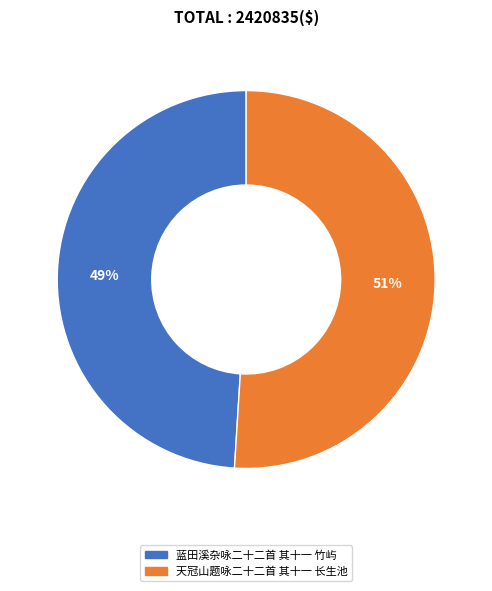

What is the largest slice in the pie chart?

天冠山题咏二十二首 其十一 长生池